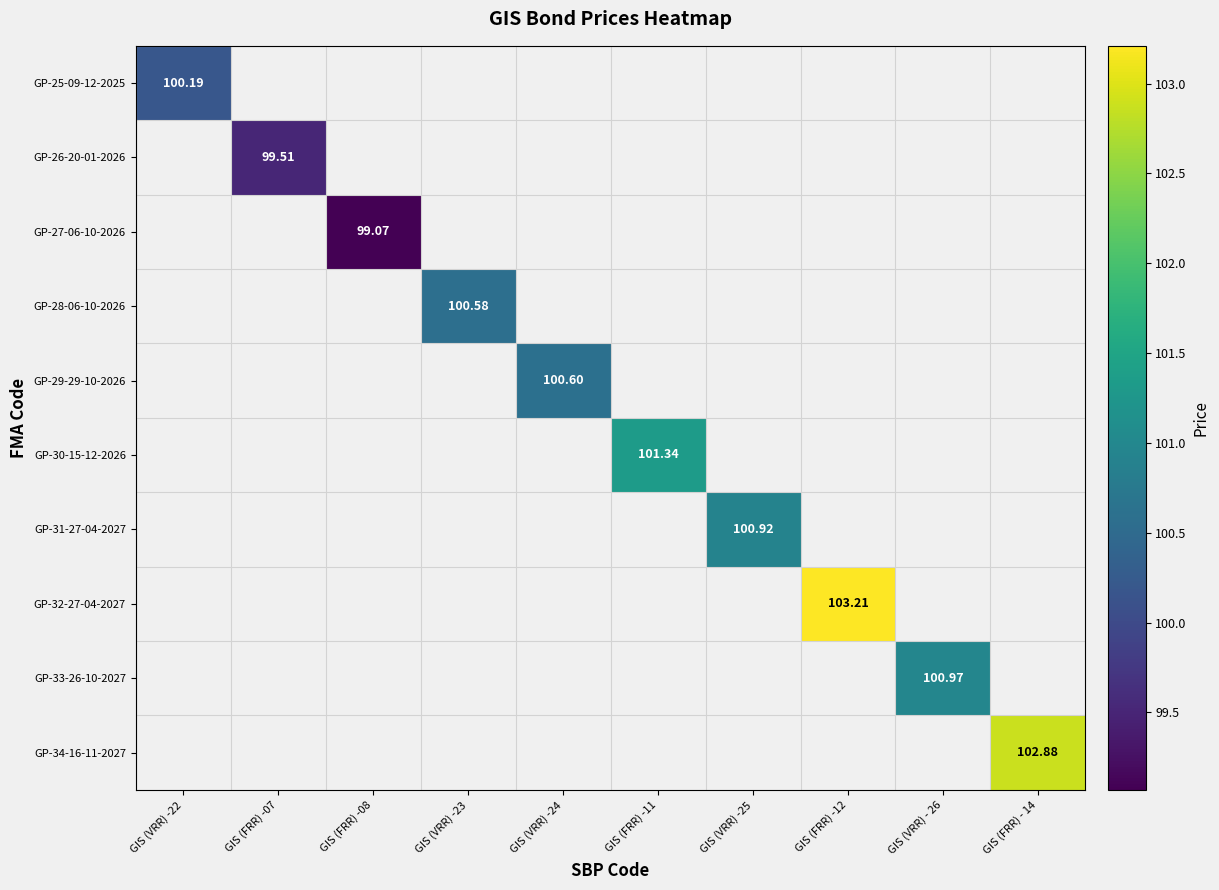

How many distinct data groups are displayed?

10